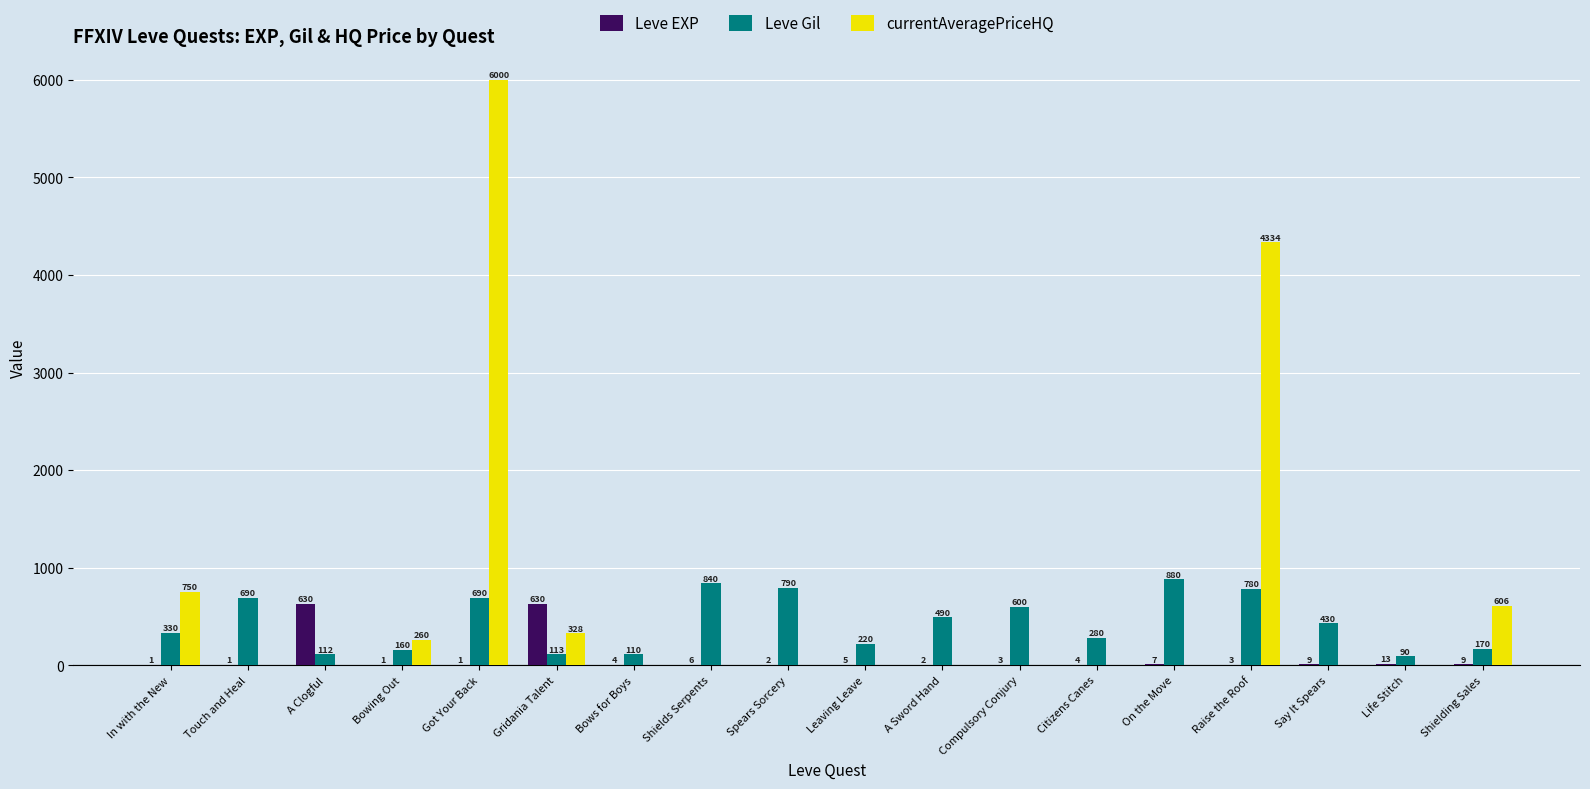

What is the sum of the Leve EXP values at Spears Sorcery and Raise the Roof?

5